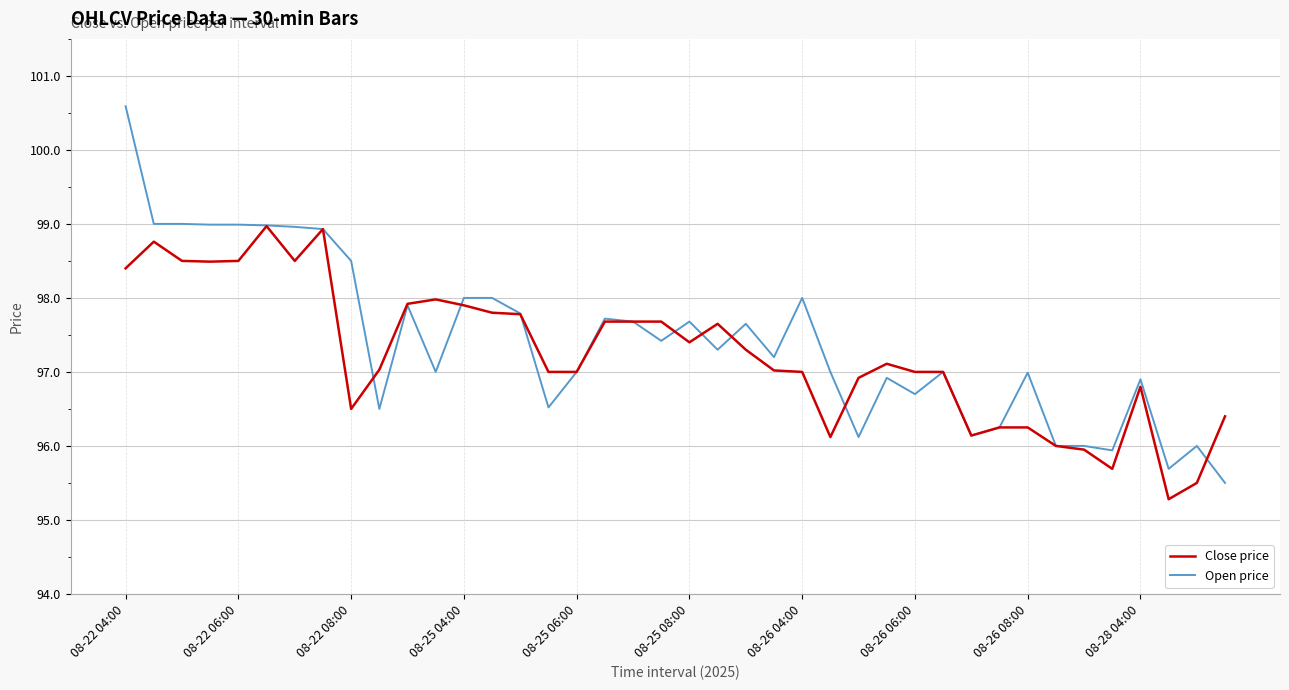

Which series has the widest spread of values?

Open price